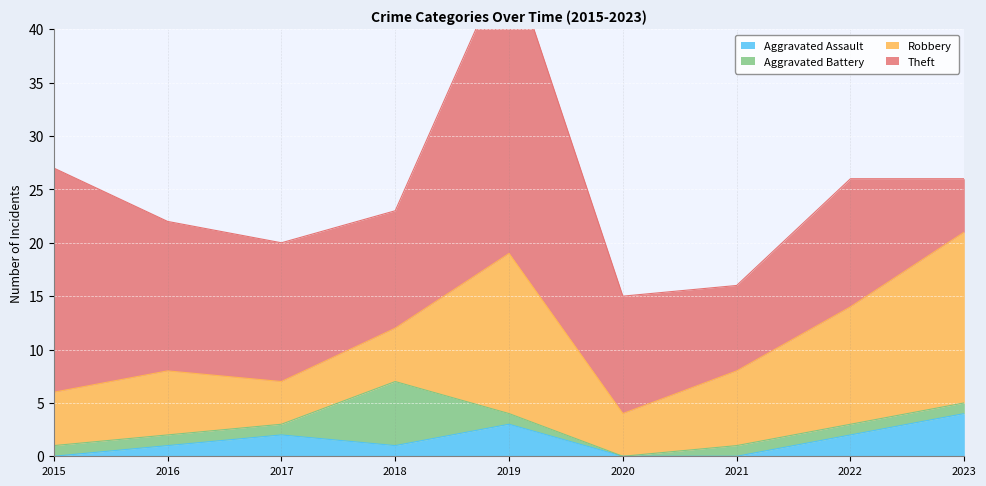

How many lines are shown in the chart?

4